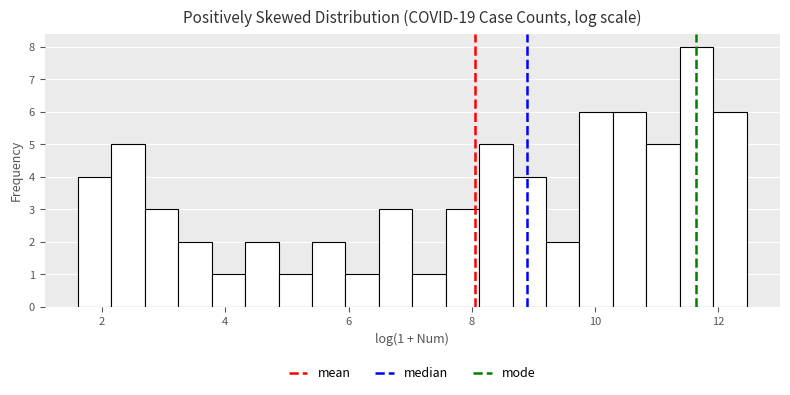

Around what value on the x-axis is the tallest bar? Give the approximate position of its centre, as read against the axis.

11.6